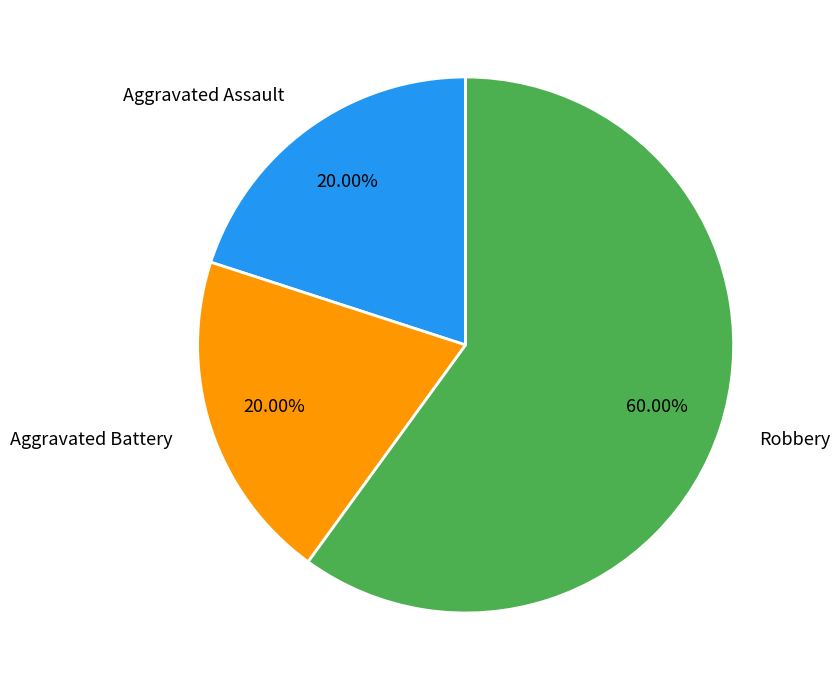

What percentage is the Aggravated Assault slice, to the nearest percent?

20%